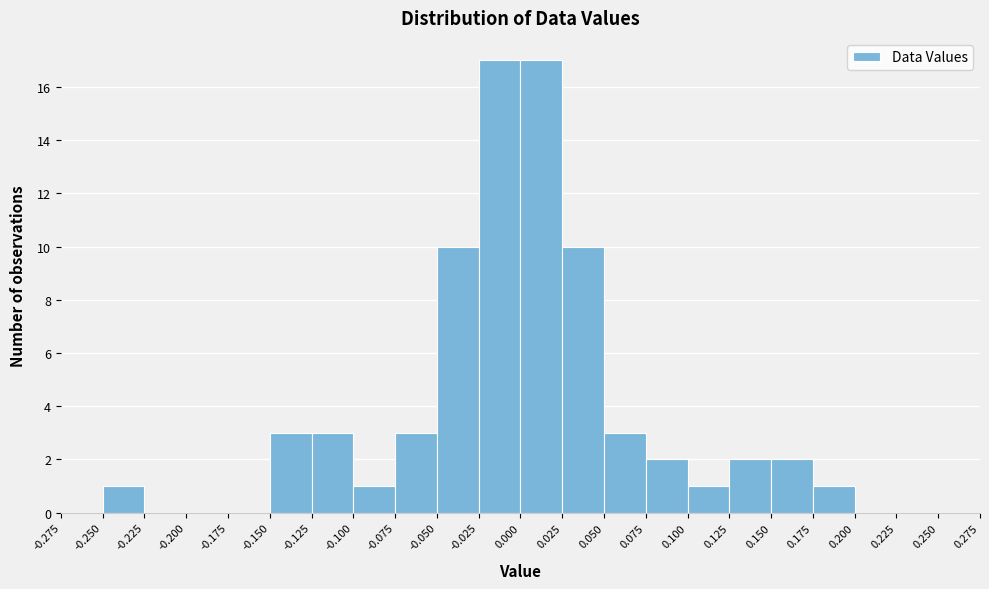

Reading left to right, list every bar in this chart as the range it spans on the x-axis followed by its height. The values are not printed on the chart, so give them approximately, as read against the axis.

-0.275 to -0.250: 0
-0.250 to -0.225: 1
-0.225 to -0.200: 0
-0.200 to -0.175: 0
-0.175 to -0.150: 0
-0.150 to -0.125: 3
-0.125 to -0.100: 3
-0.100 to -0.075: 1
-0.075 to -0.050: 3
-0.050 to -0.025: 10
-0.025 to 0.000: 17
0.000 to 0.025: 17
0.025 to 0.050: 10
0.050 to 0.075: 3
0.075 to 0.100: 2
0.100 to 0.125: 1
0.125 to 0.150: 2
0.150 to 0.175: 2
0.175 to 0.200: 1
0.200 to 0.225: 0
0.225 to 0.250: 0
0.250 to 0.275: 0